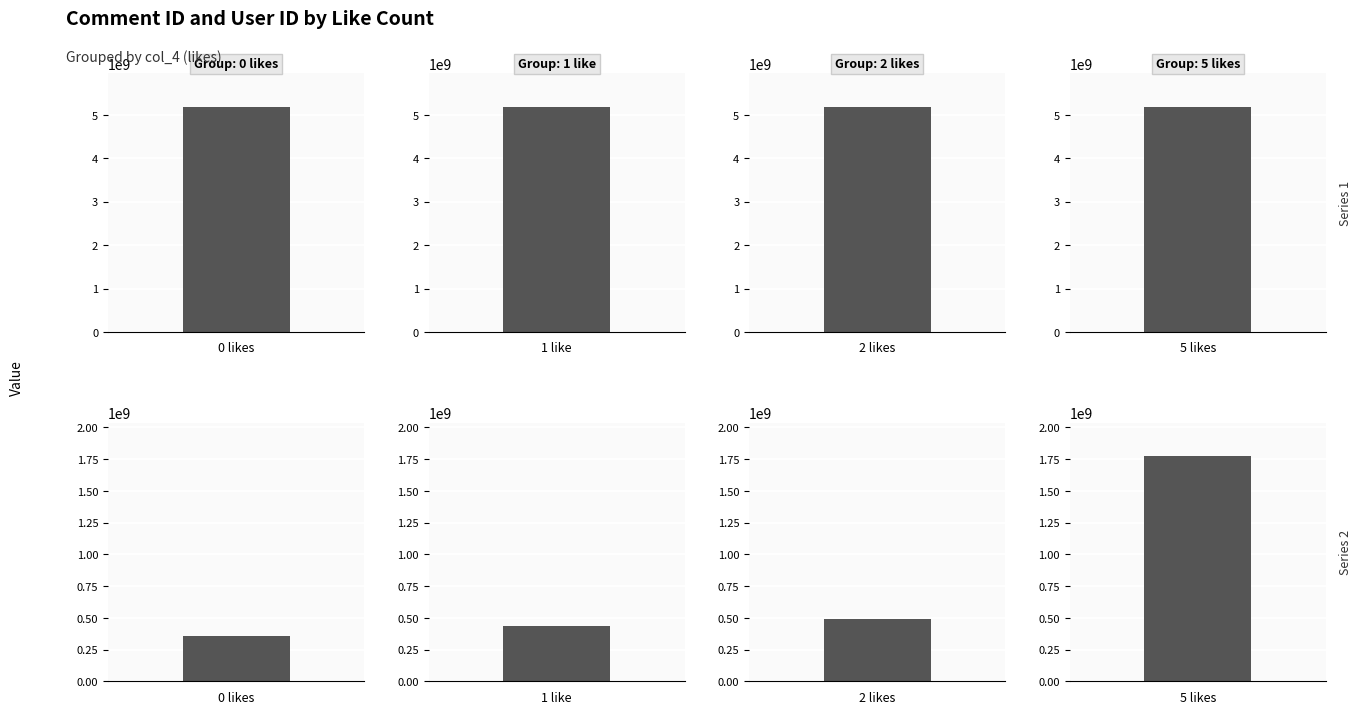

Which series changed the most between 1 and 2?

col_1 (User ID)